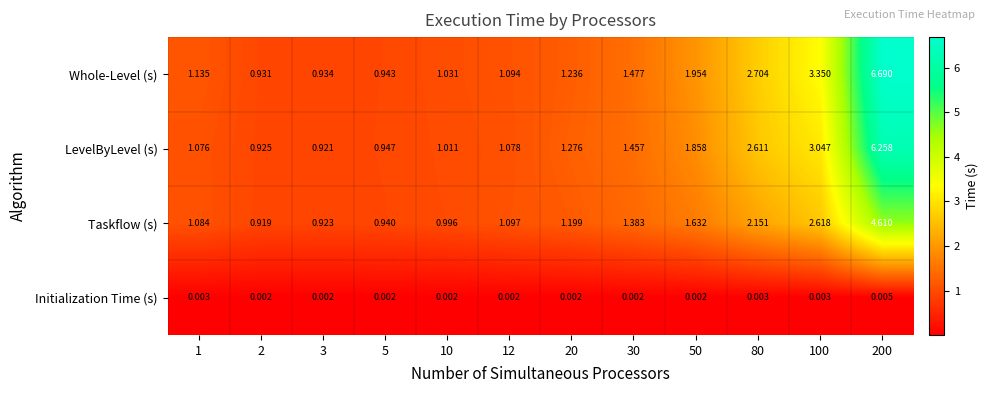

How many categories are shown in the chart?

12